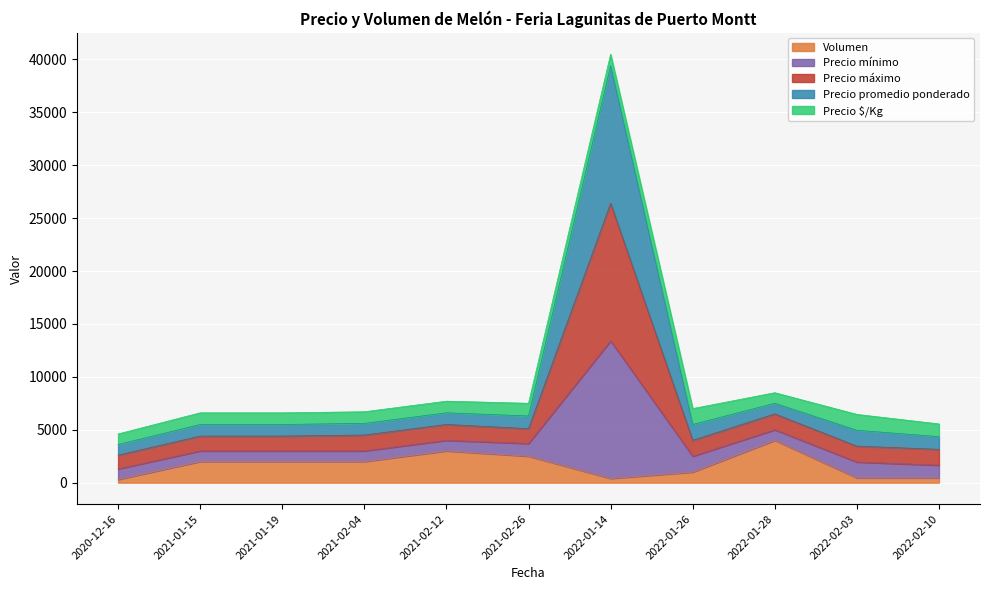

Which series has the largest range (max minus min)?

Precio mínimo